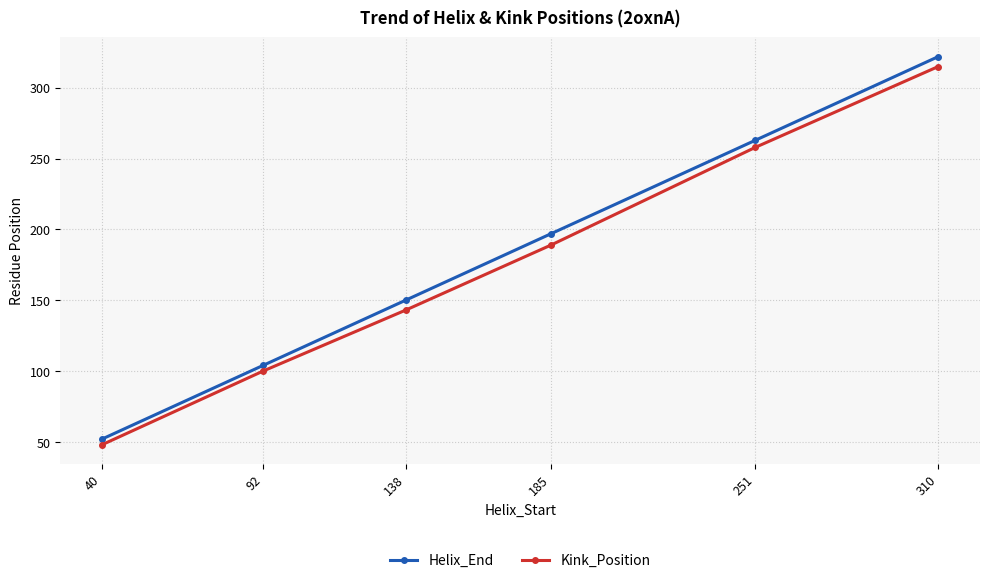

What is the smallest value displayed?

48